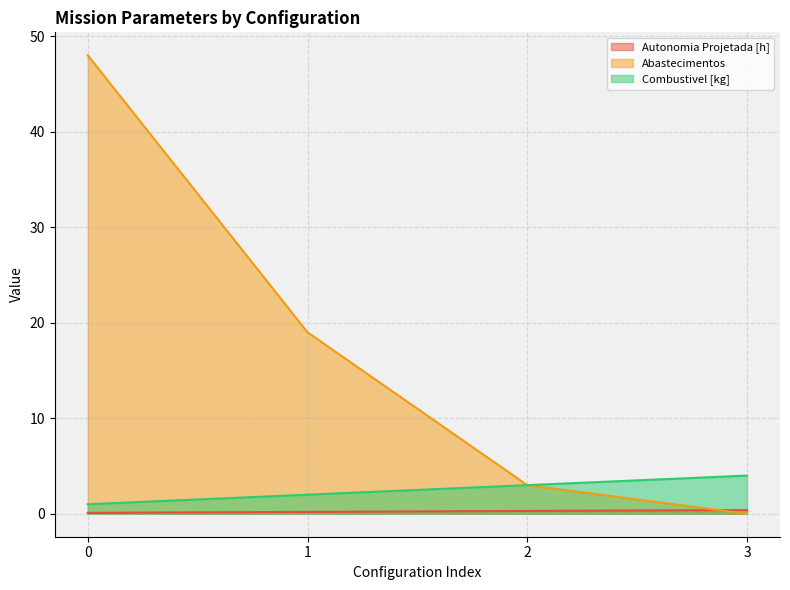

What is the difference between the Combustivel [kg] values at 3 and 2?

1.0